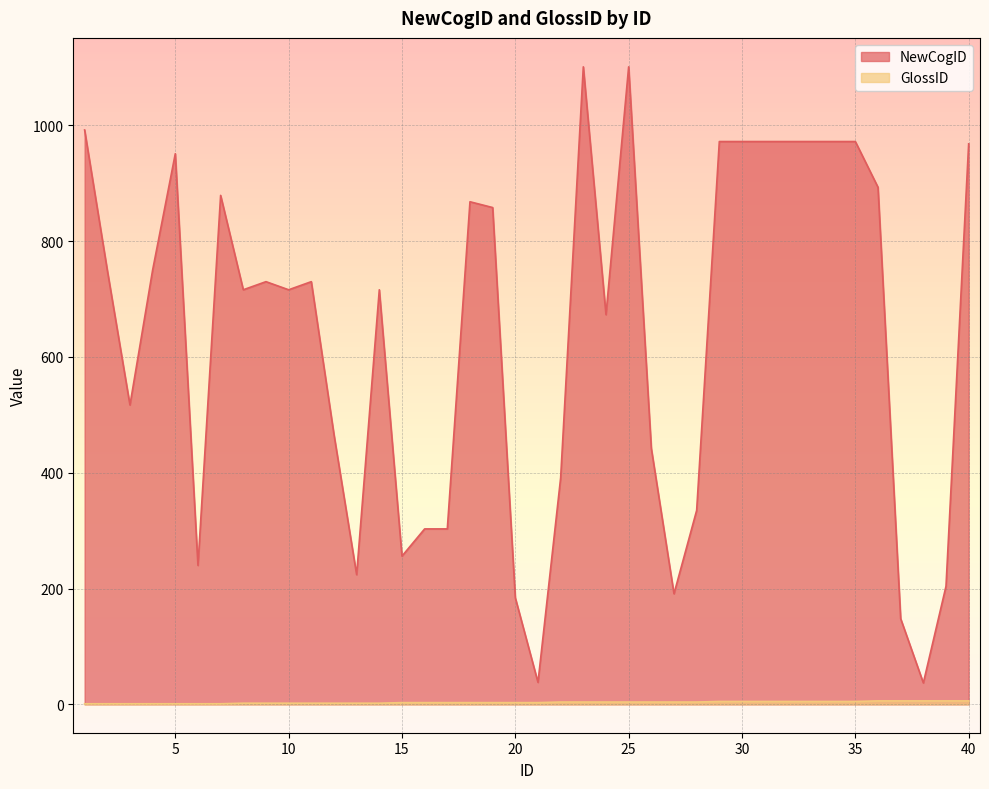

True or false: GlossID and NewCogID intersect in this chart.

False